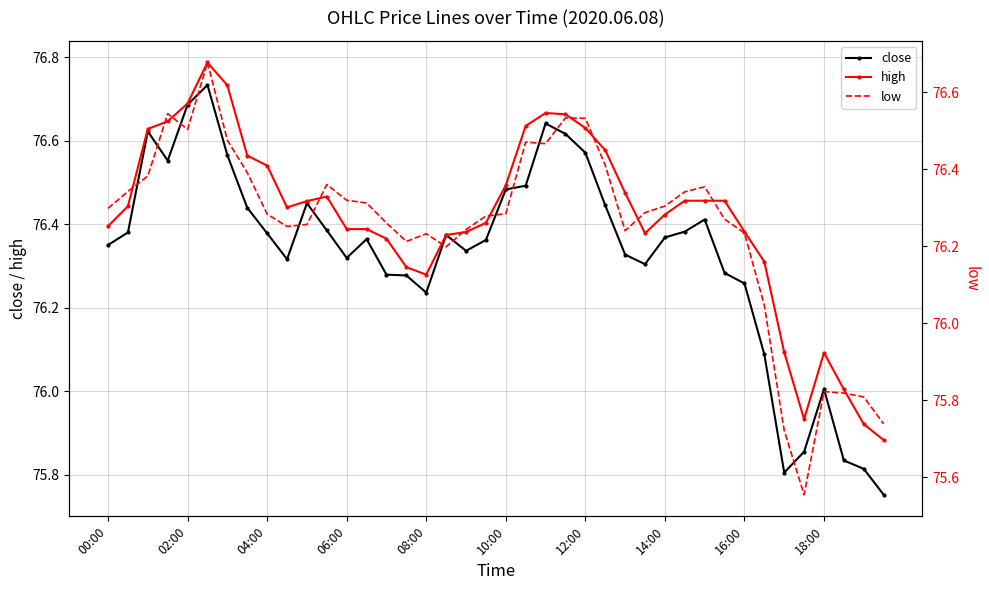

What is the sum of all high values?

3056.6